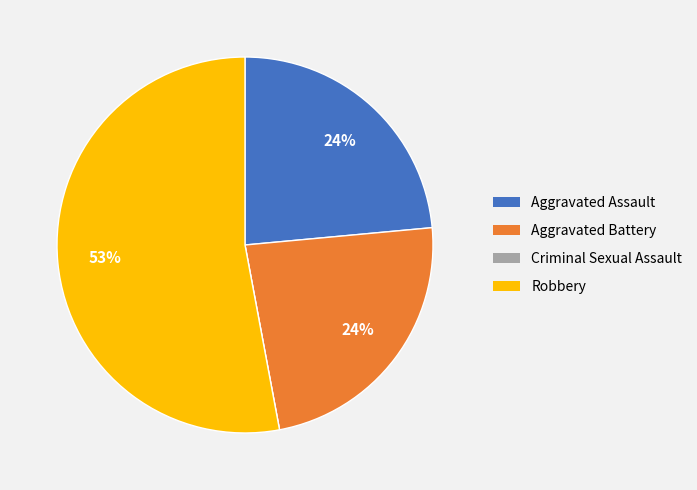

Combined, do Robbery and Aggravated Assault account for over 50%?

Yes